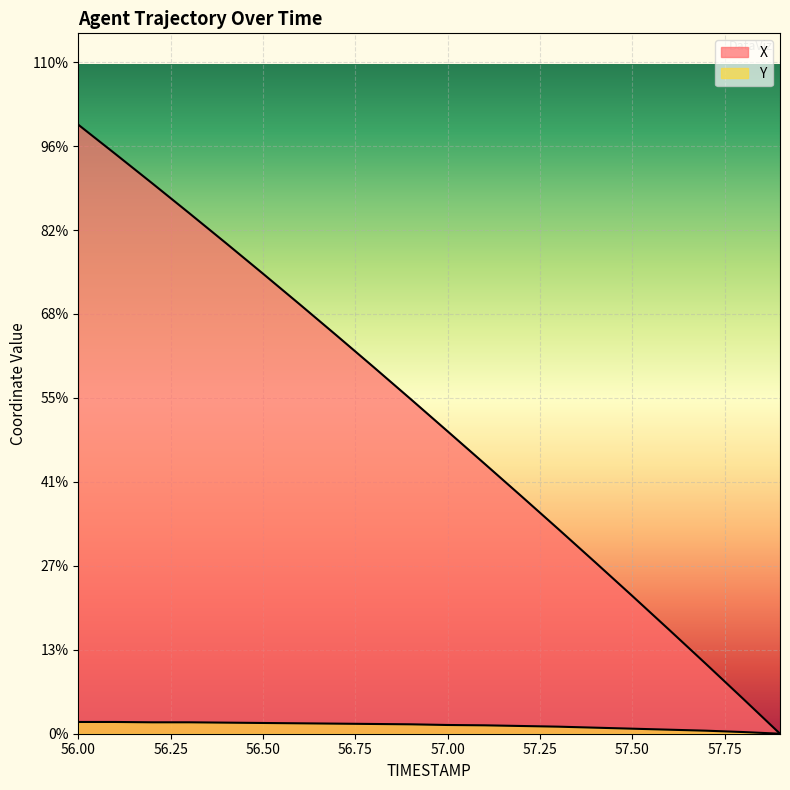

At which label is X closest to 9?

57.0